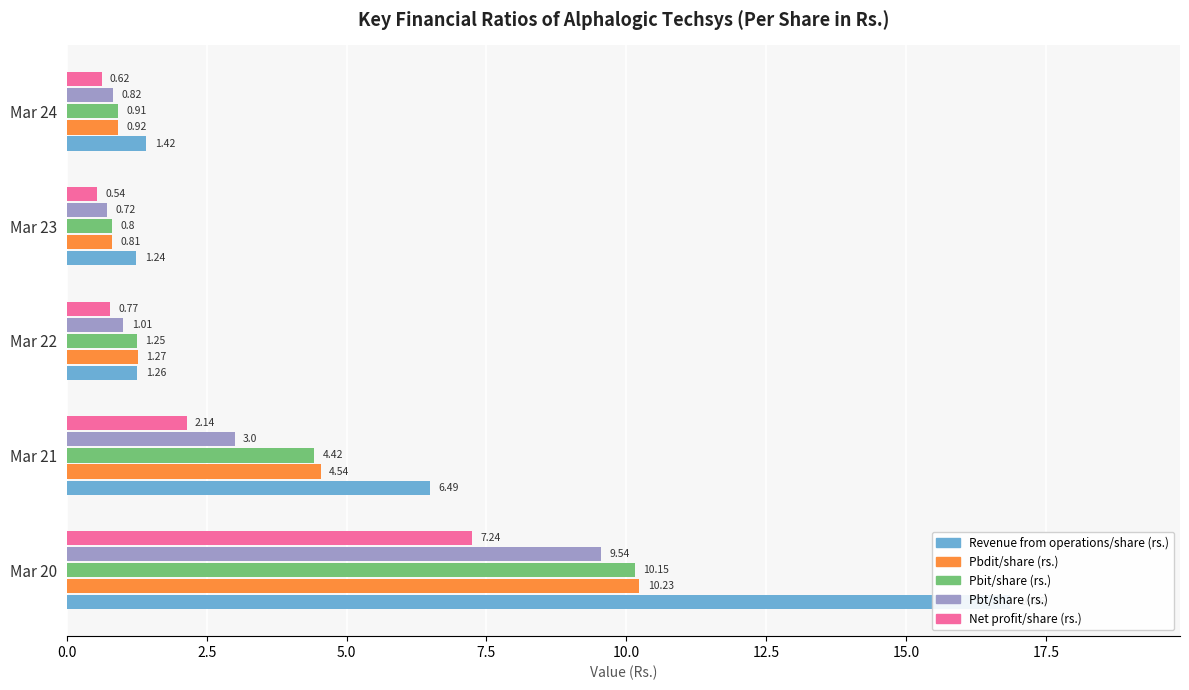

Which series changed the most between Mar 21 and Mar 23?

Revenue from operations/share (rs.)